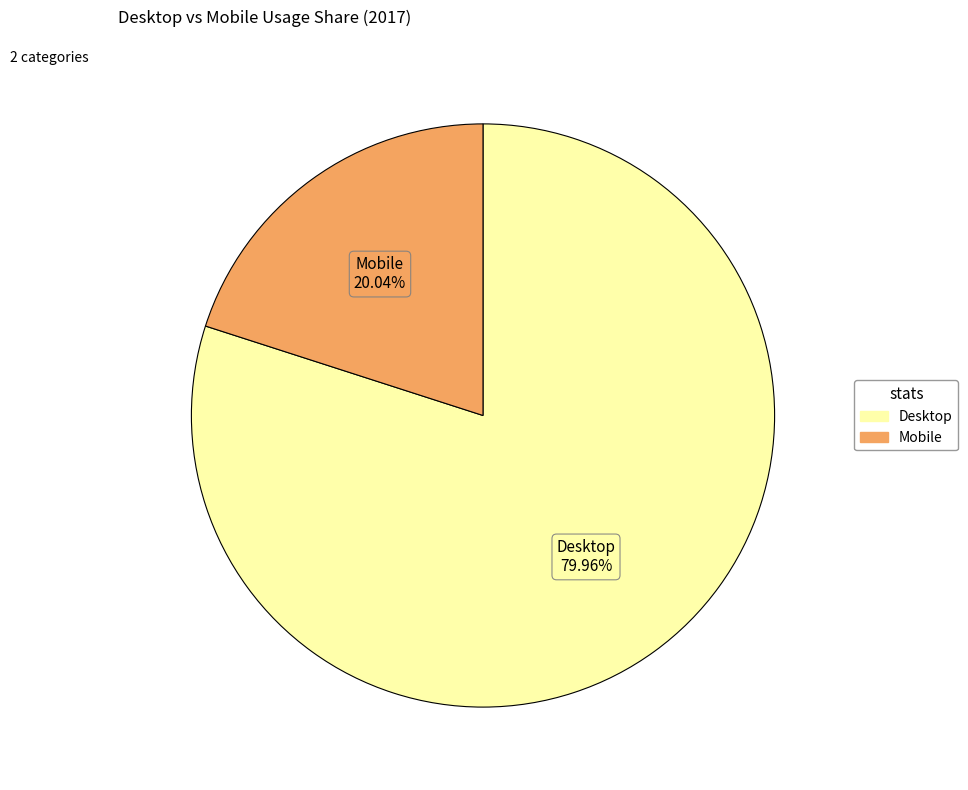

Count the number of slices in the pie.

2